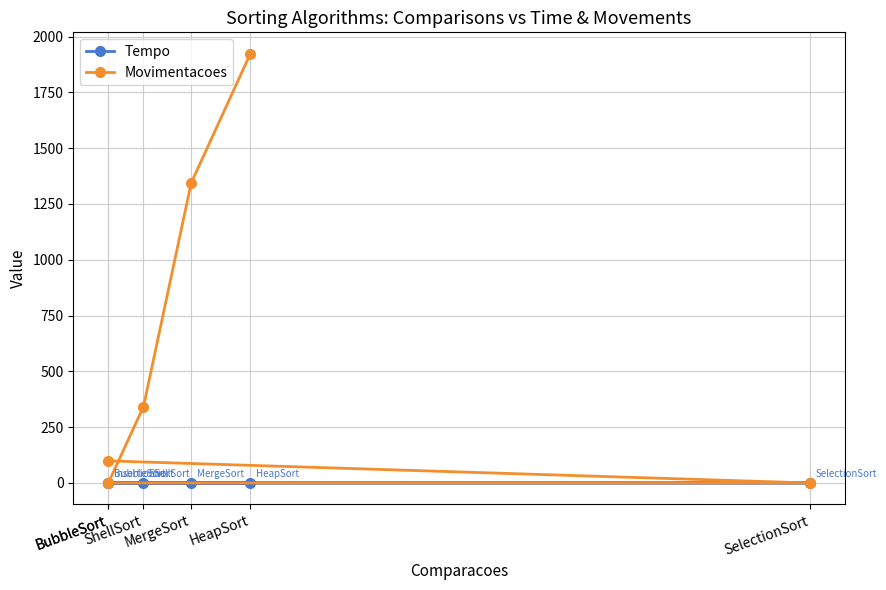

Which category has the highest value in the Tempo series?

MergeSort